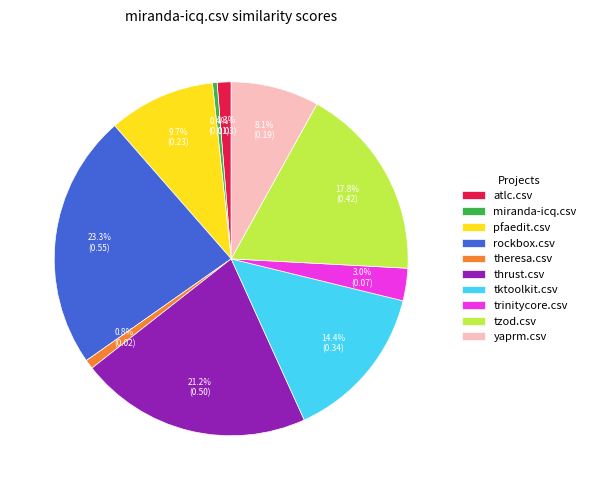

Is the sum of trinitycore.csv and tktoolkit.csv greater than half?

No